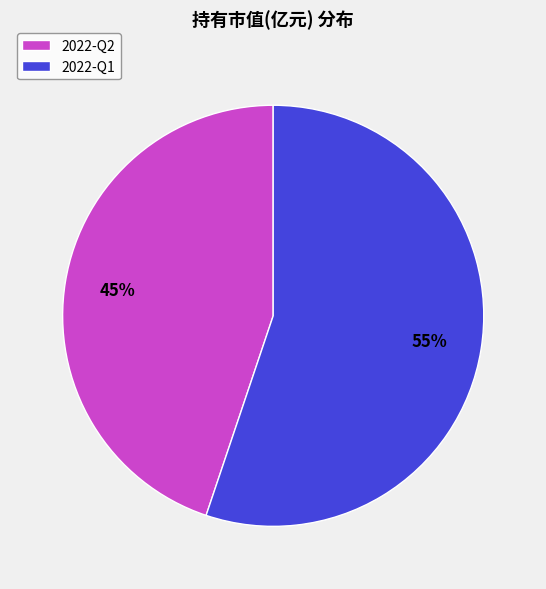

Combined, do 2022-Q1 and 2022-Q2 account for over 50%?

Yes